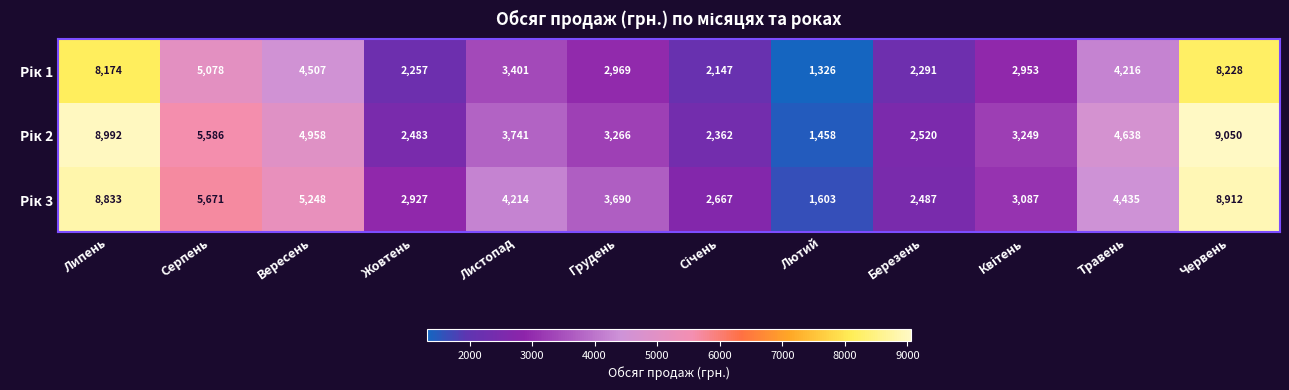

What is the difference between the highest and lowest values at Серпень?

593